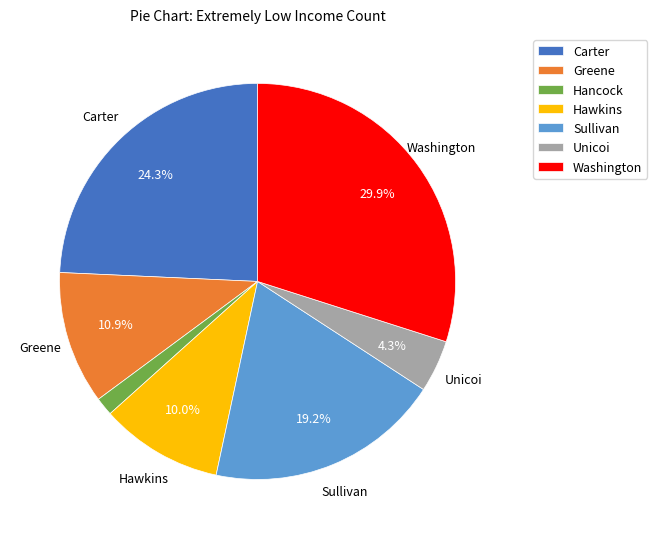

Which has a higher value, Washington or Sullivan?

Washington